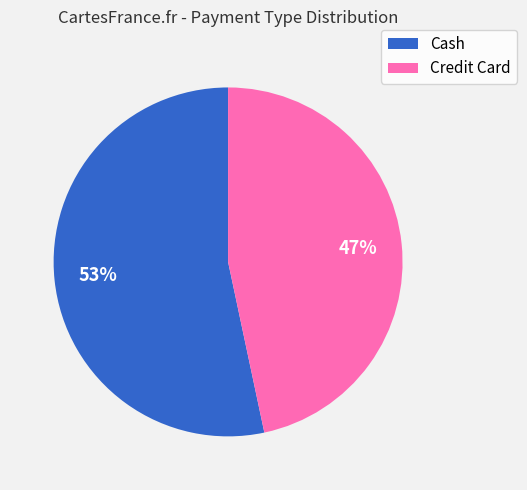

How many segments does this pie chart have?

2